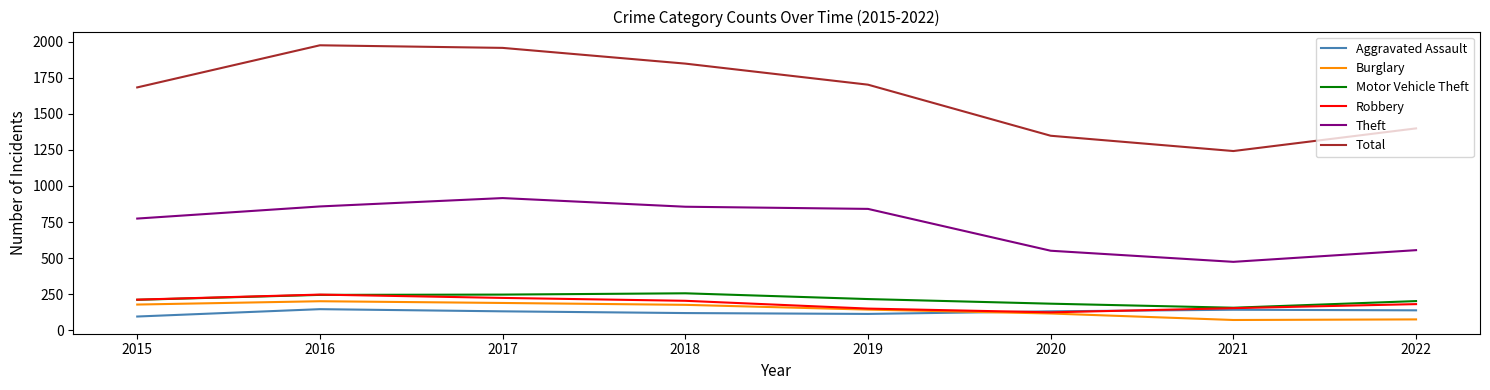

Where is the first local maximum for Total?

2016